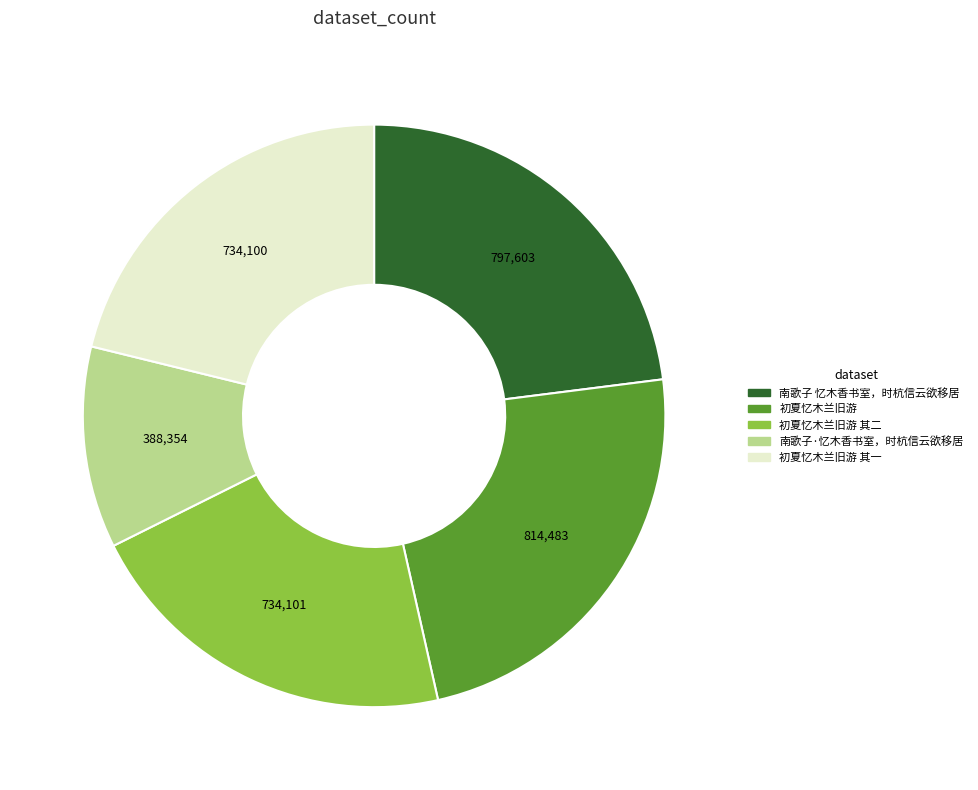

Do 初夏忆木兰旧游 其一 and 初夏忆木兰旧游 其二 together represent more than half of the pie?

No